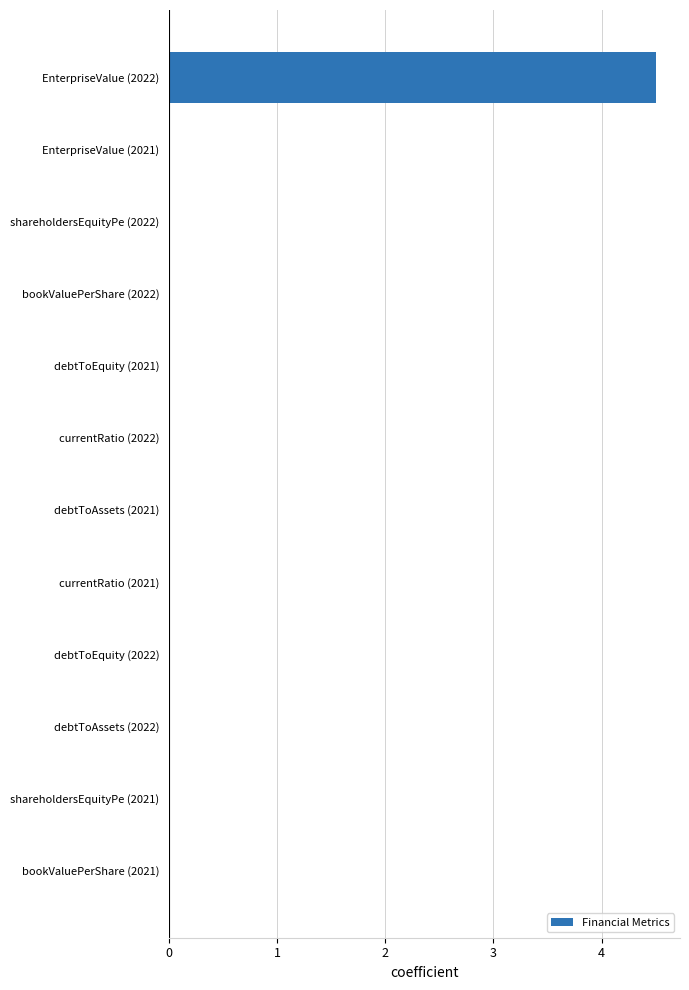

Are the bars grouped side by side (vs. stacked)?

No